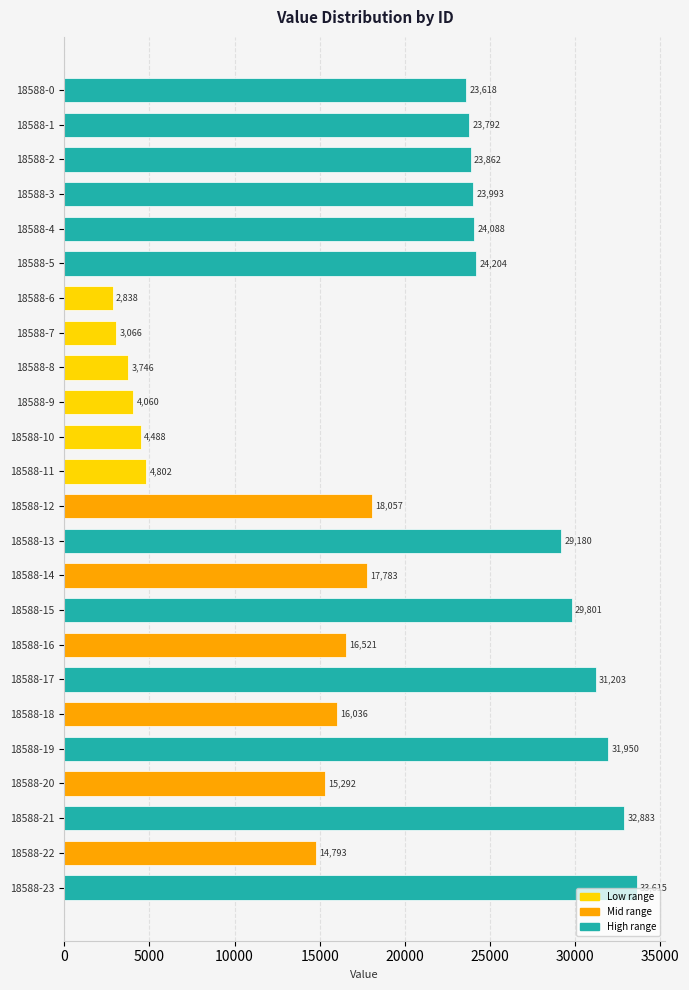

Which has a higher value, 18588-22 or 18588-2?

18588-2